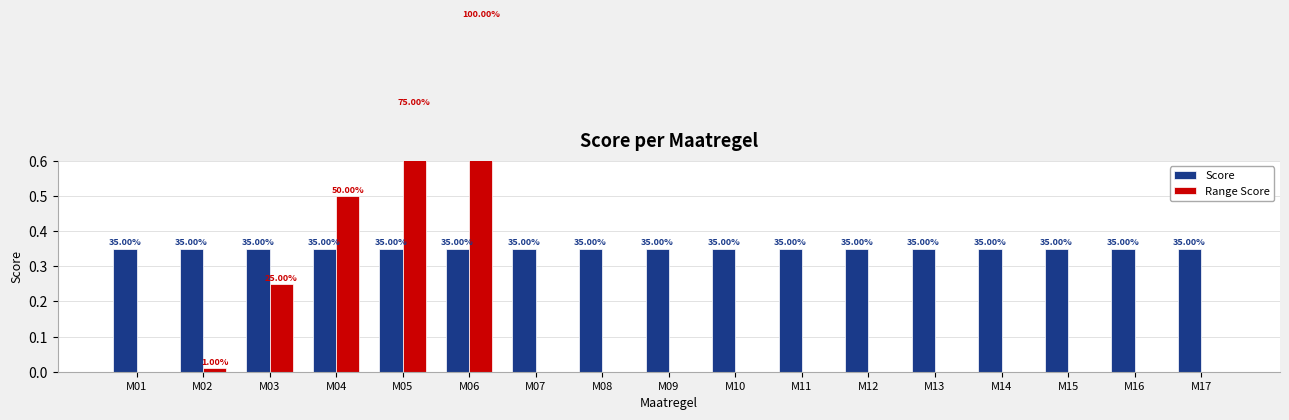

Rank the series by their average value, from lowest to highest.

Range Score, Score